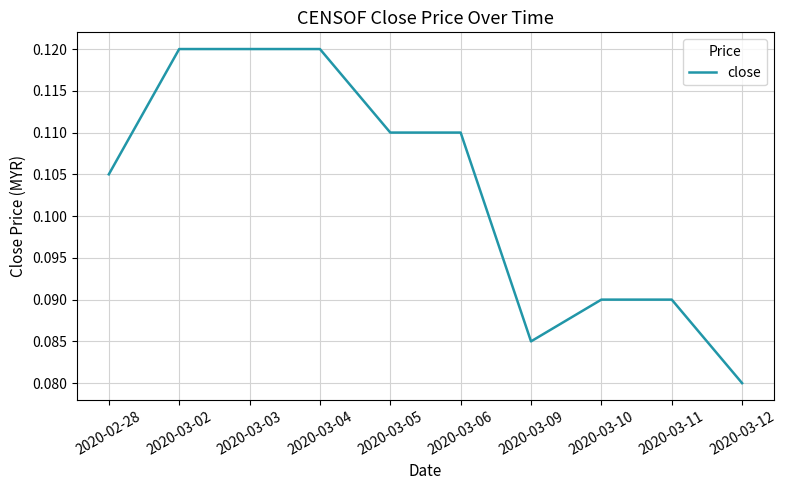

What position from the right is 2020-03-05?

6